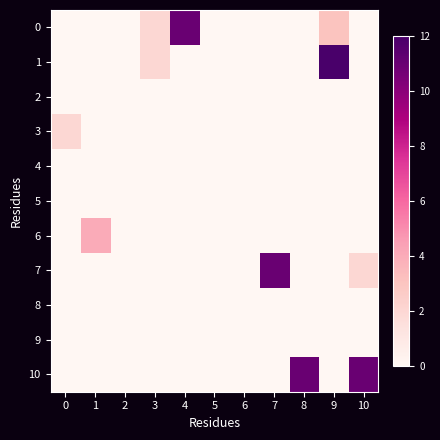

Count the number of data series in this chart.

11